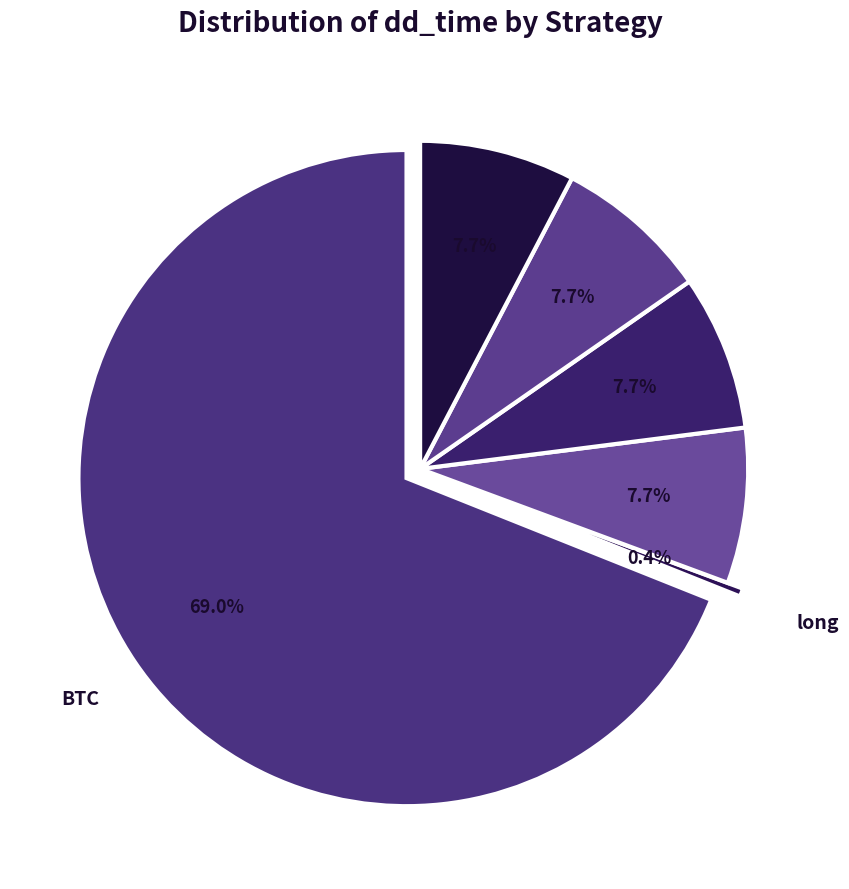

To the nearest percent, what is the difference between the BTC and short_if_neg_day slice percentages?

61%